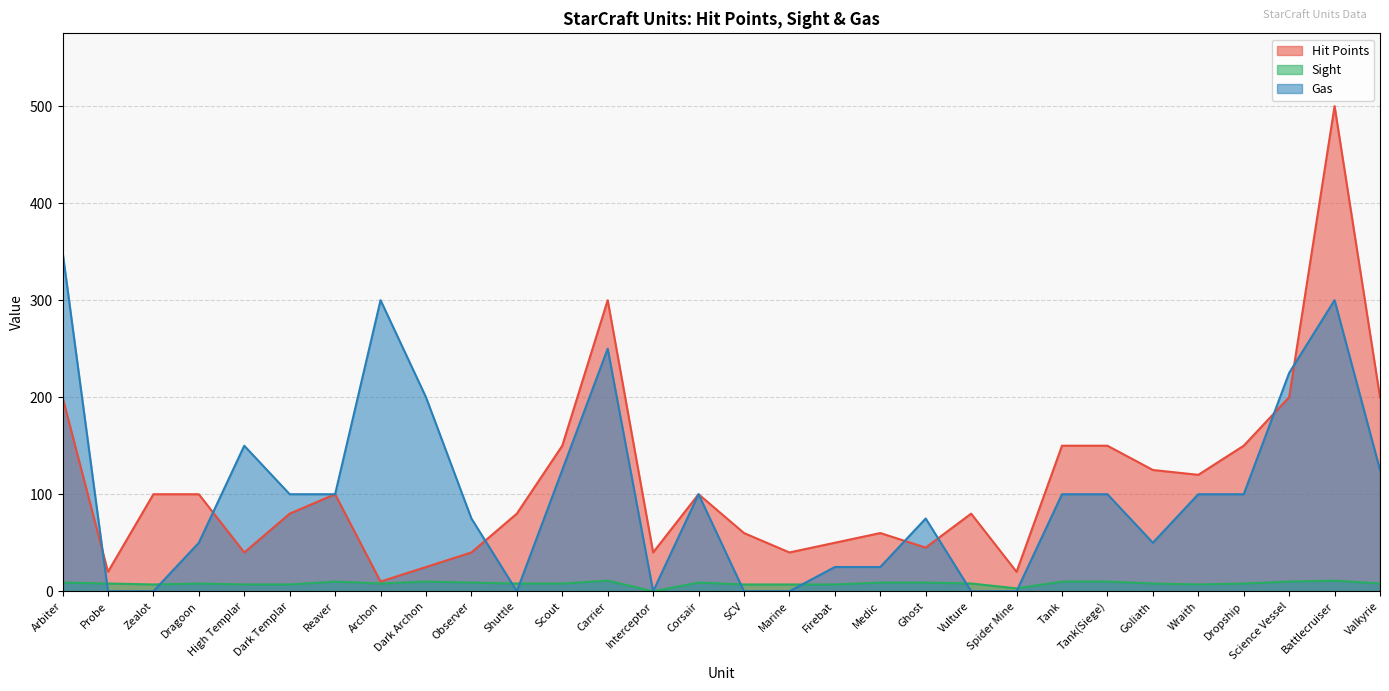

What is the difference between the Hit Points values at Observer and Tank(Siege)?

110